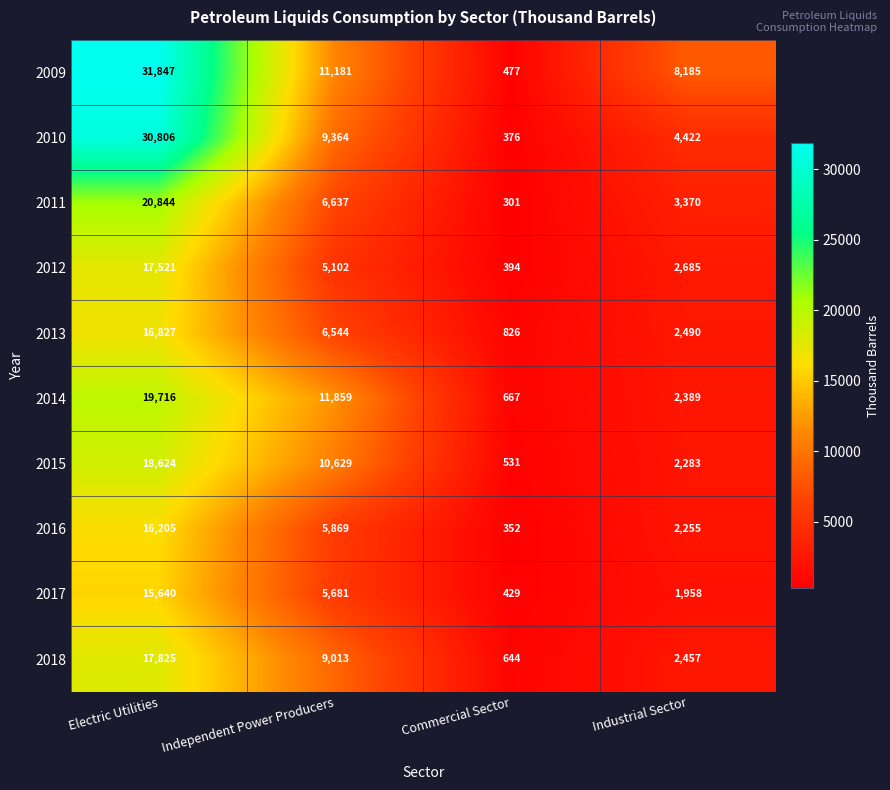

At how many categories does at least one series exceed 14024?

1